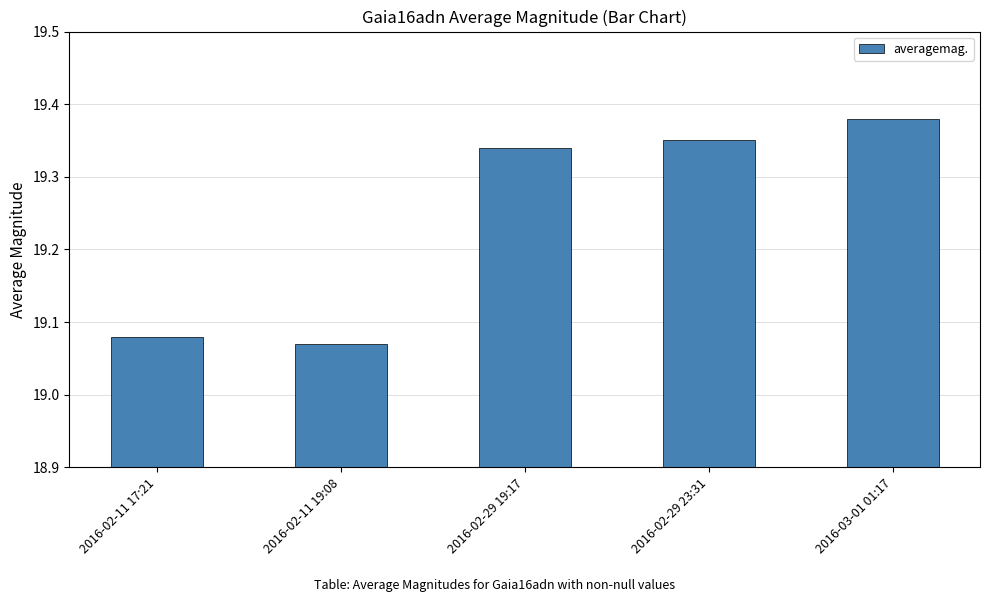

What is the sum of the values at 2016-02-29 23:31 and 2016-02-11 17:21?

38.4